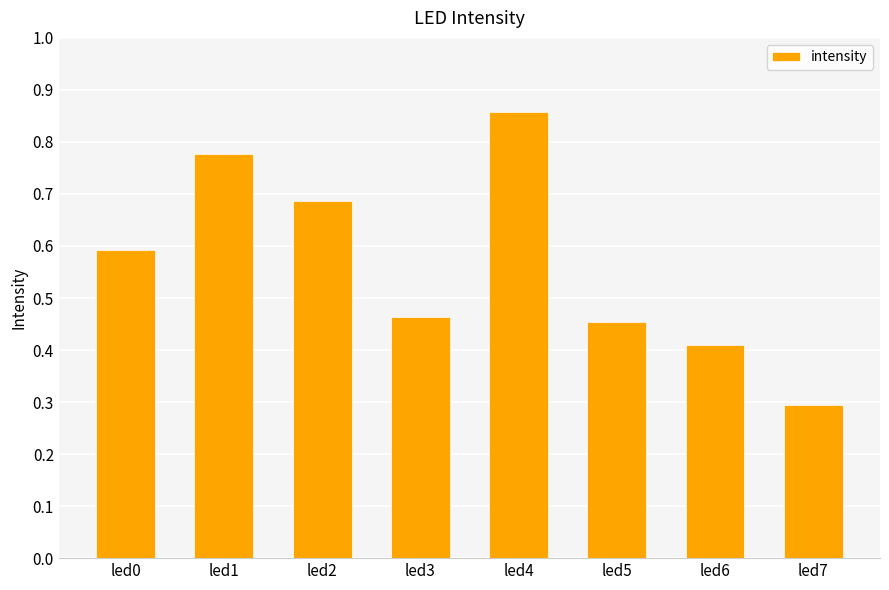

What is the average value?

0.6